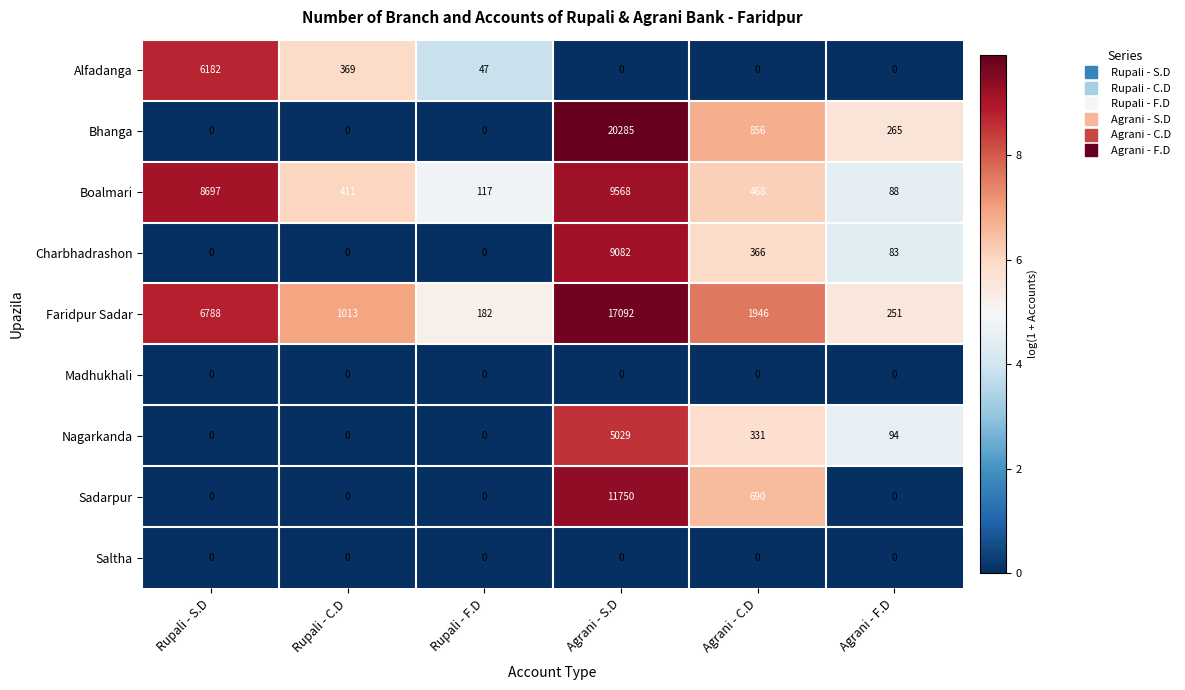

Between Rupali - S.D and Rupali - F.D, which series saw the biggest shift?

Boalmari